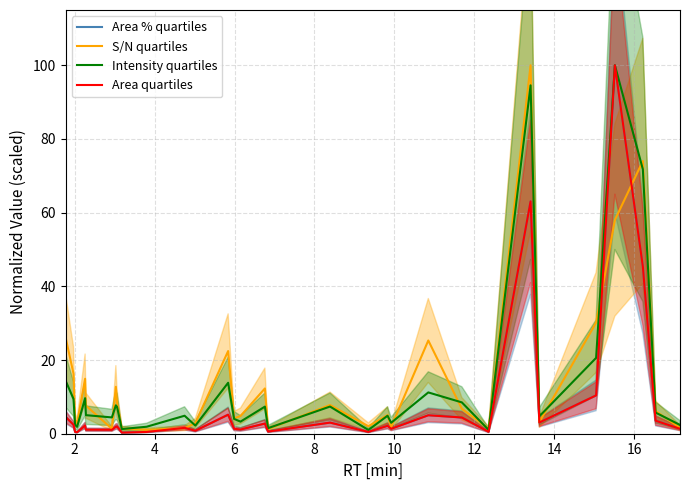

Which series has the largest total across all categories?

S/N quartiles